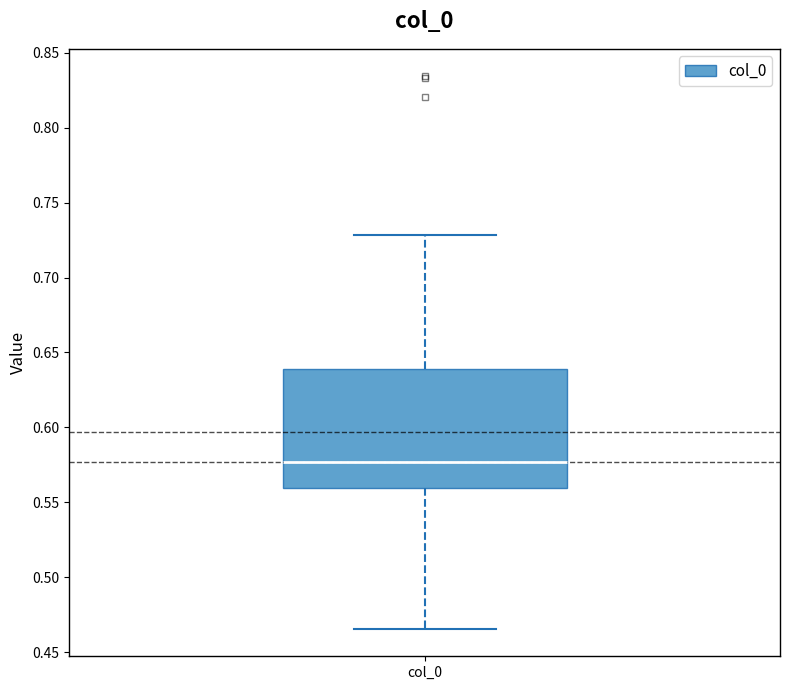

Read this box plot against the y-axis: the position of the median line, the range covered by the box, and the ends of both whiskers. The values are not printed on the chart, so give them approximately, as read against the axis.

median 0.575, box 0.560 to 0.640, whiskers 0.465 to 0.730